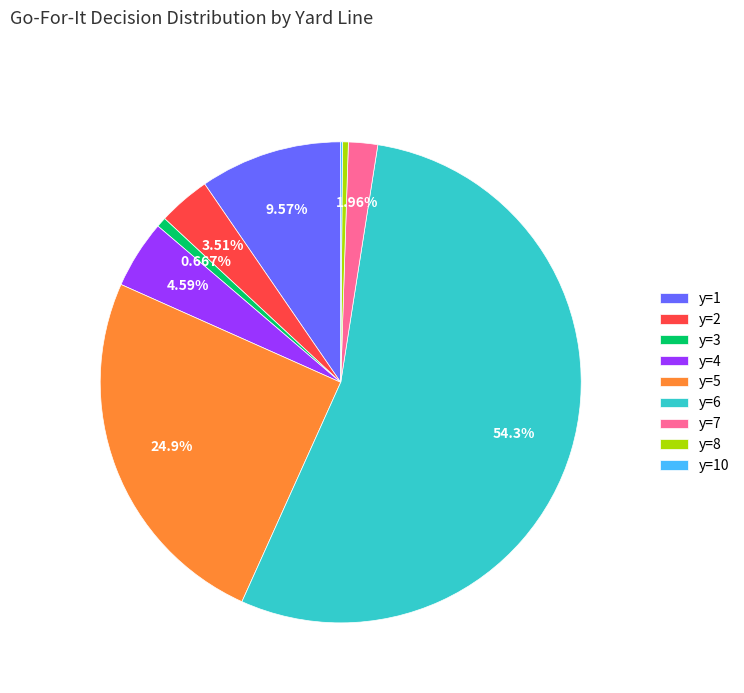

Combined, do y=6 and y=3 account for over 50%?

Yes